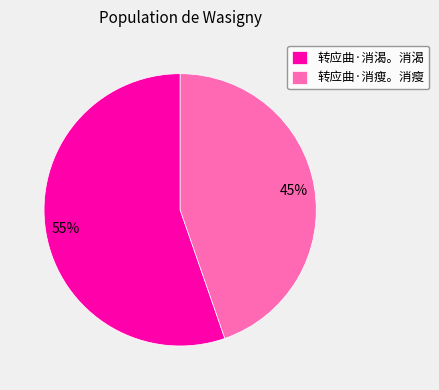

How many segments does this pie chart have?

2